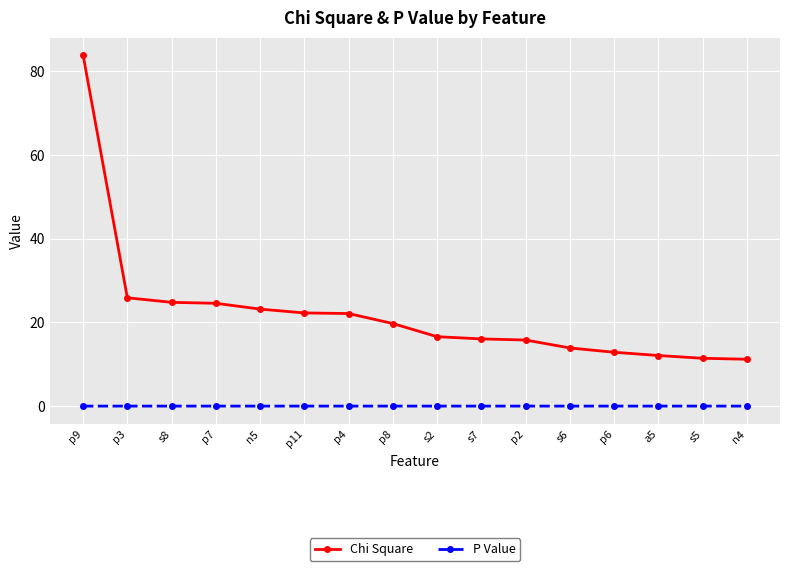

What is the label of the 3rd point from the left?

s8